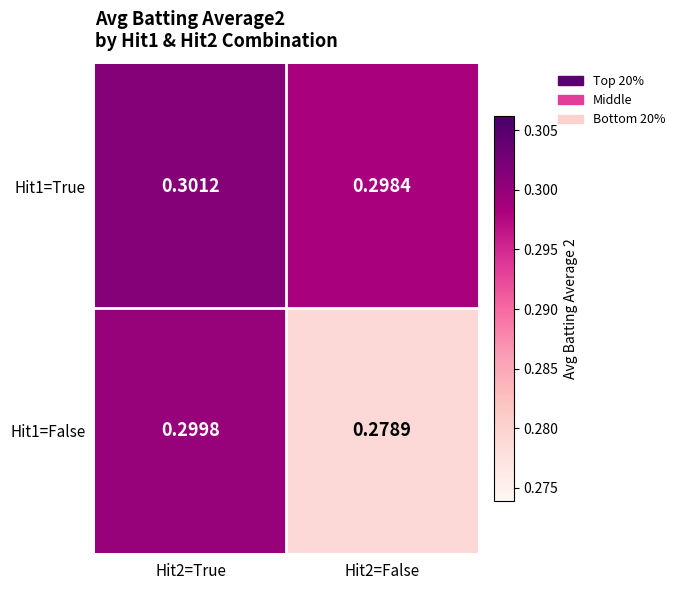

At Hit2=False, list the series in order from smallest to largest.

Hit1=False, Hit1=True